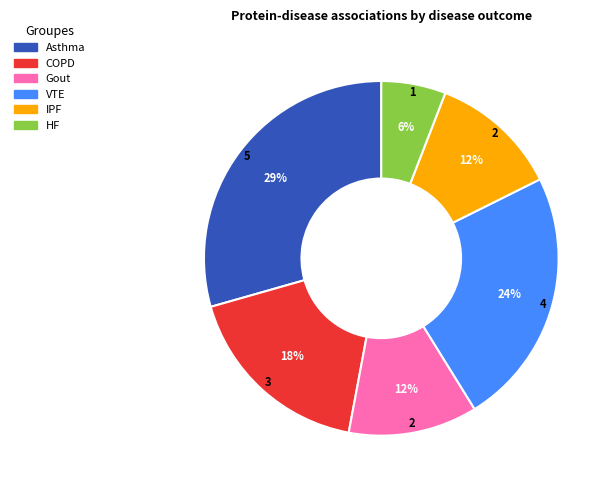

Between HF and Gout, which is larger?

Gout